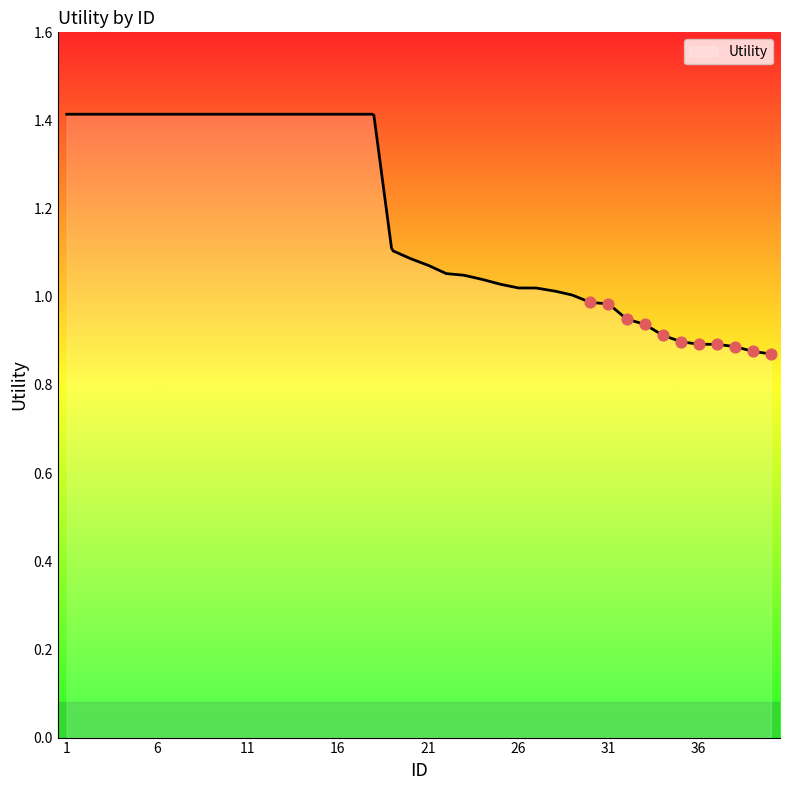

What is the change in value from 26 to 40?

-0.1